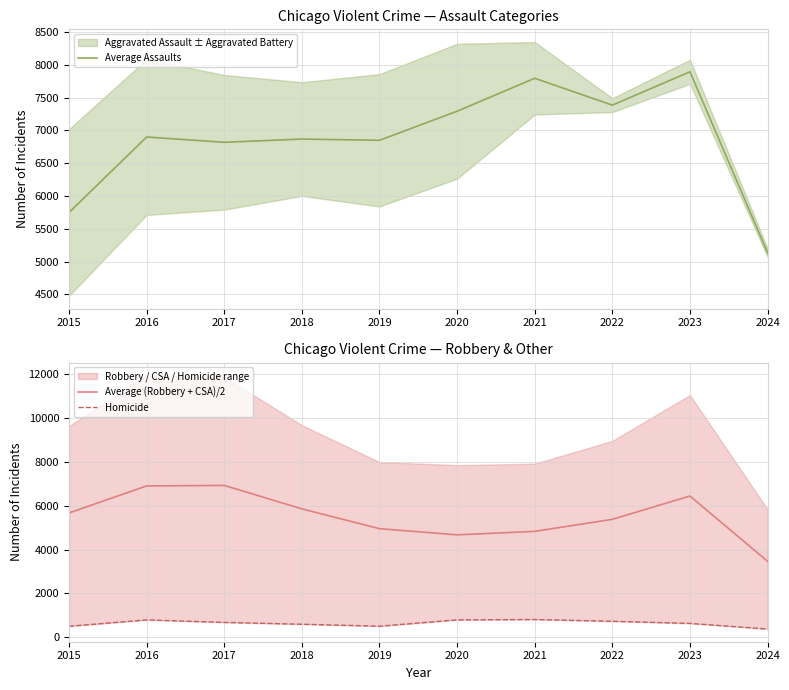

Where does the Average (Robbery + CSA)/2 series first go above 5670?

2015